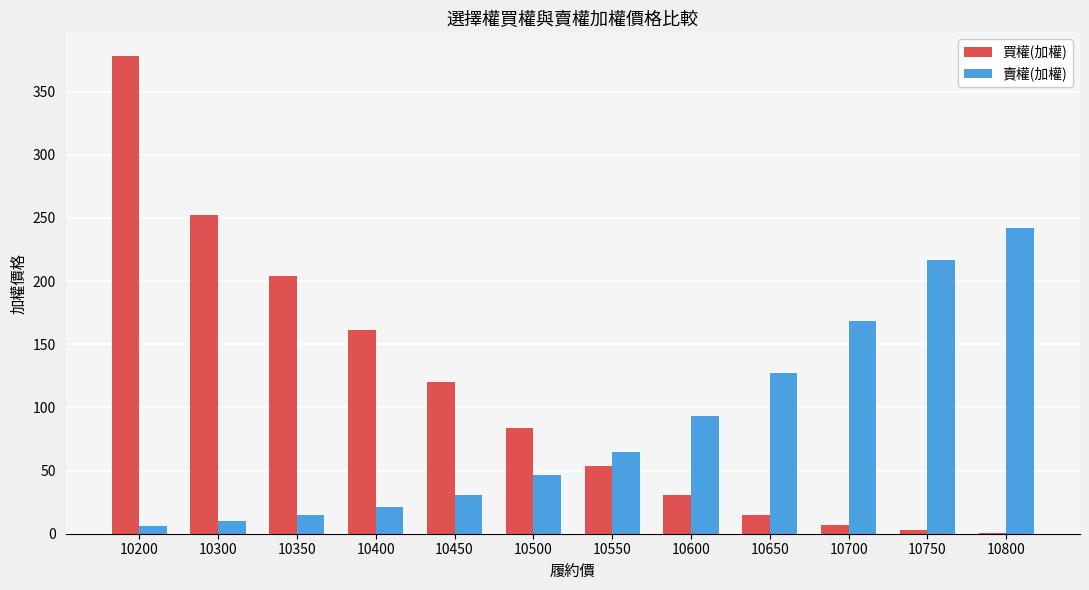

What is the approximate value of 買權(加權) at 10400?

161.0